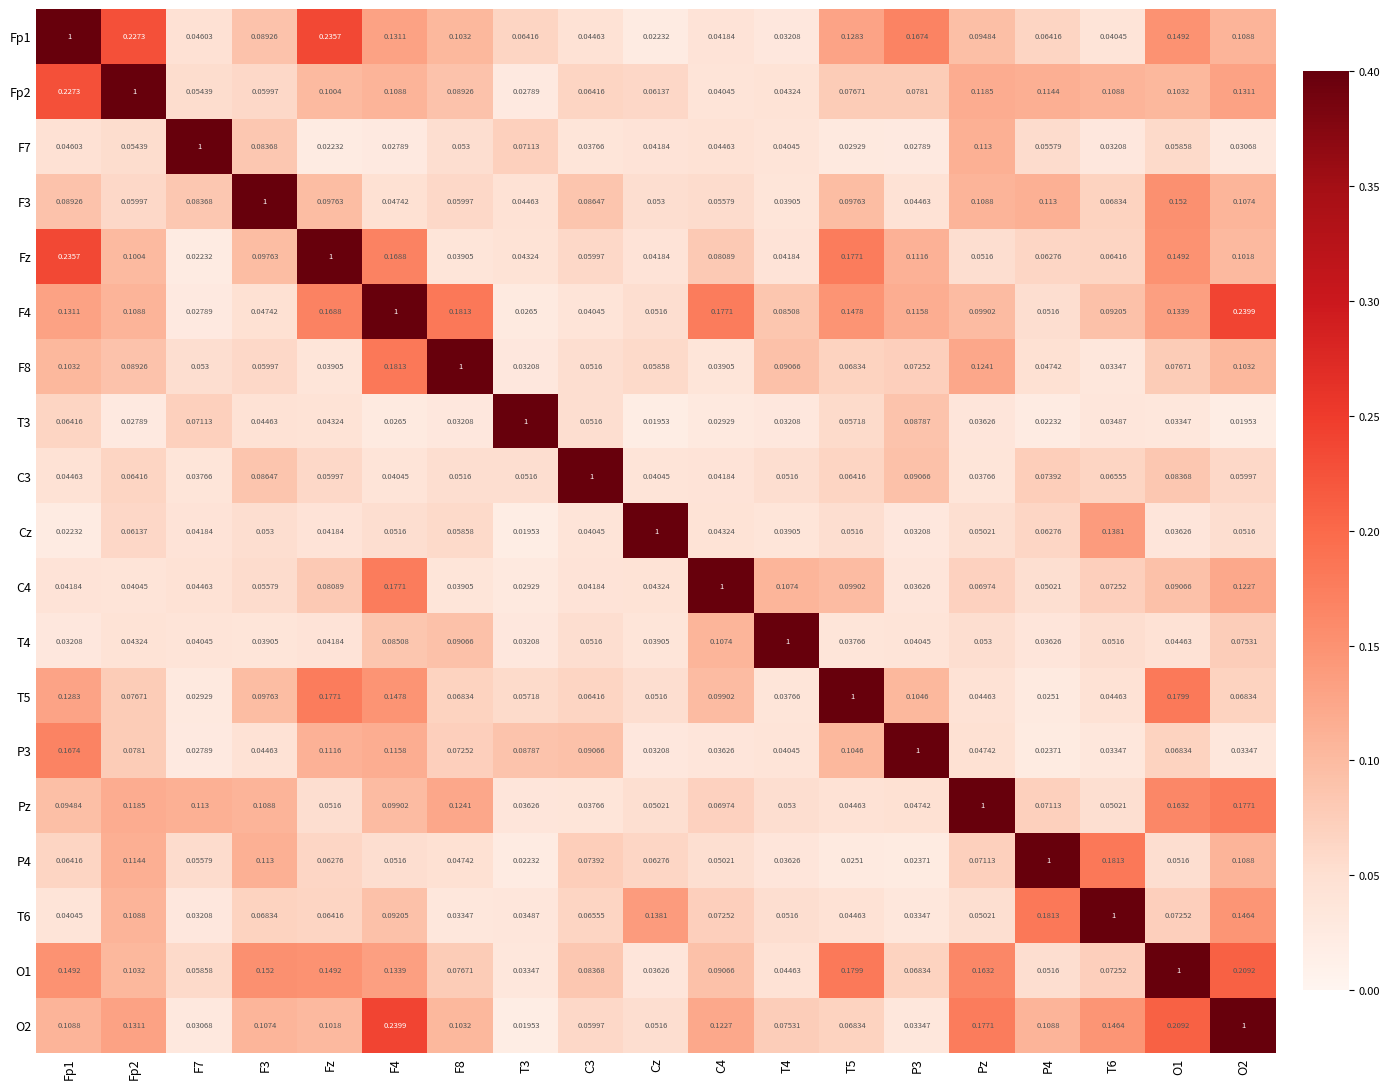

Is the value of T3 at Fp1 greater than the value of Cz at Fz?

Yes